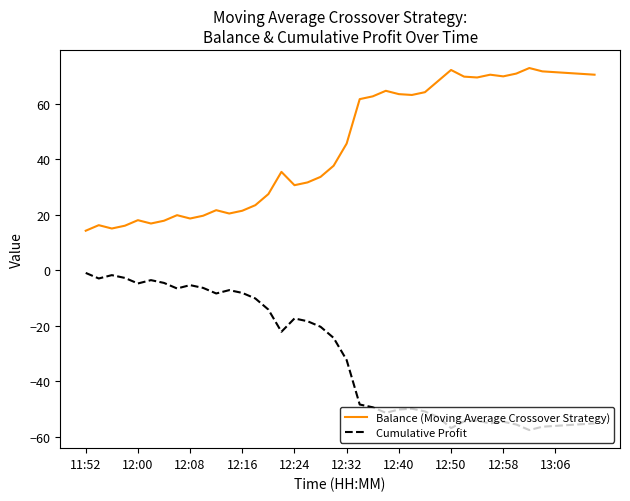

Does the chart display data point markers on the line(s)?

No